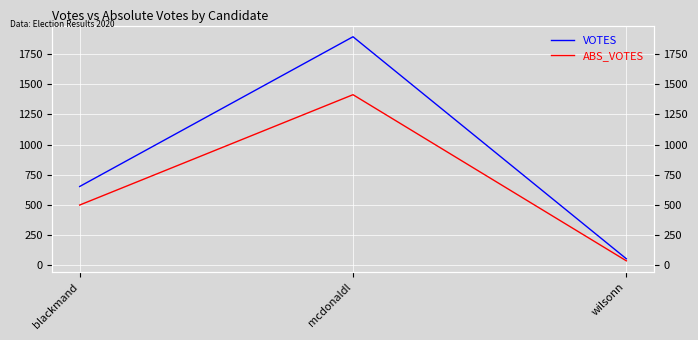

At which label does ABS_VOTES reach its minimum?

wilsonn